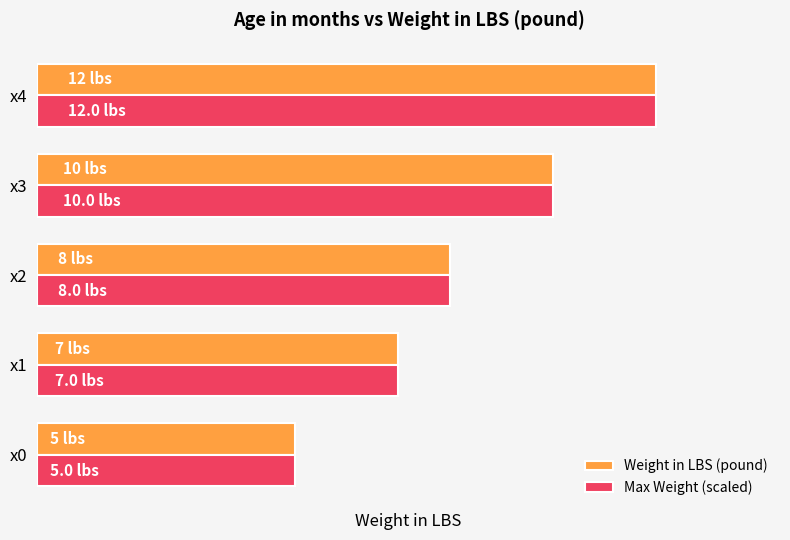

What are all the series names shown in the legend?

Weight in LBS (pound), Max Weight (scaled)